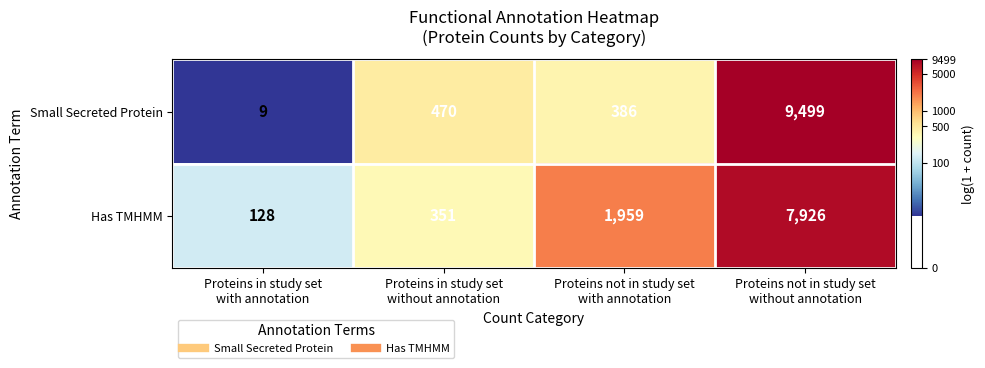

List the series in order of their peak value, highest first.

Small Secreted Protein, Has TMHMM